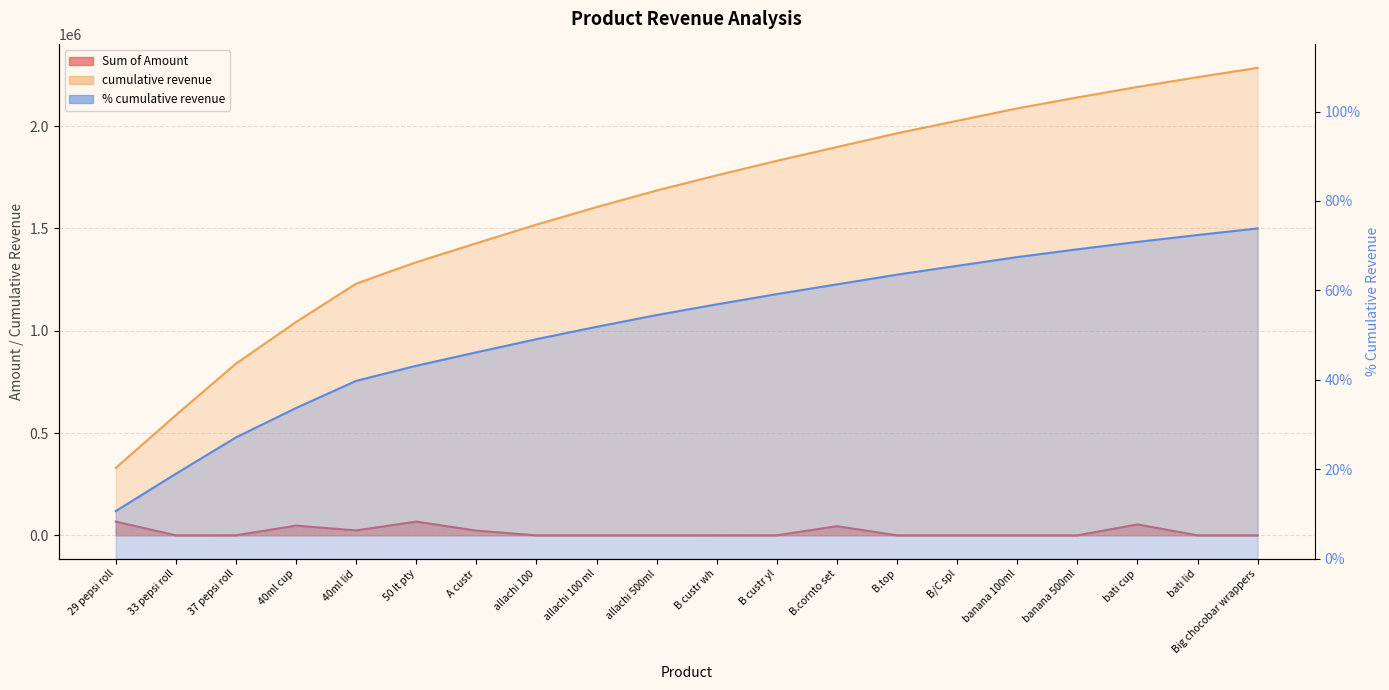

Reading left to right, list all the values displayed in this chart.

Sum of Amount: 67275.0	20.0	260.0	47634.8	24100.0	67261.2	23099.1	4.0	50.0	10.0	200.0	200.0	44920.0	42.0	3.0	28.0	10.0	53549.9	21.0	35.0
cumulative revenue: 329461.4	587661.4	839309.7	1042809.7	1230514.7	1335048.2	1427796.2	1518964.2	1604337.2	1685712.2	1759717.7	1830816.7	1898091.7	1965352.9	2026268.9	2087009.9	2140559.8	2191889.8	2239524.6	2285319.6
% cumulative revenue: 0.1	0.2	0.3	0.3	0.4	0.4	0.5	0.5	0.5	0.5	0.6	0.6	0.6	0.6	0.7	0.7	0.7	0.7	0.7	0.7